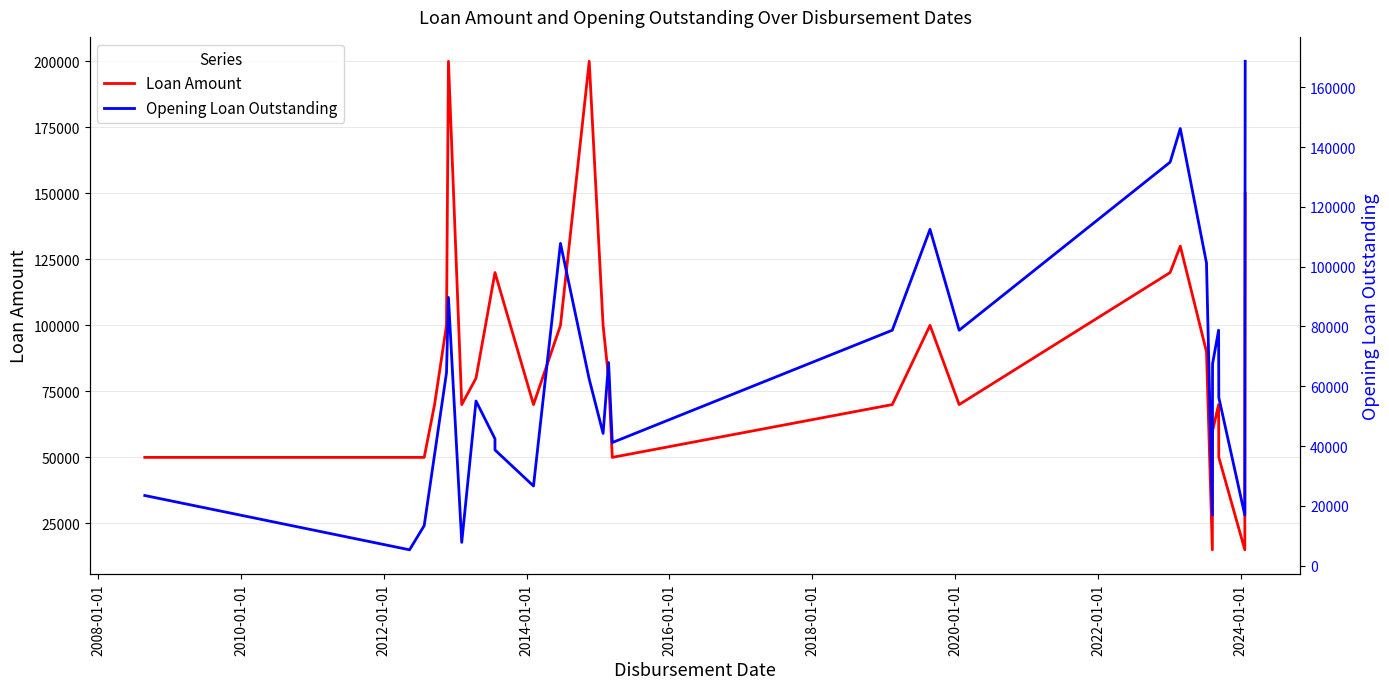

Which series has the largest total across all categories?

Loan Amount